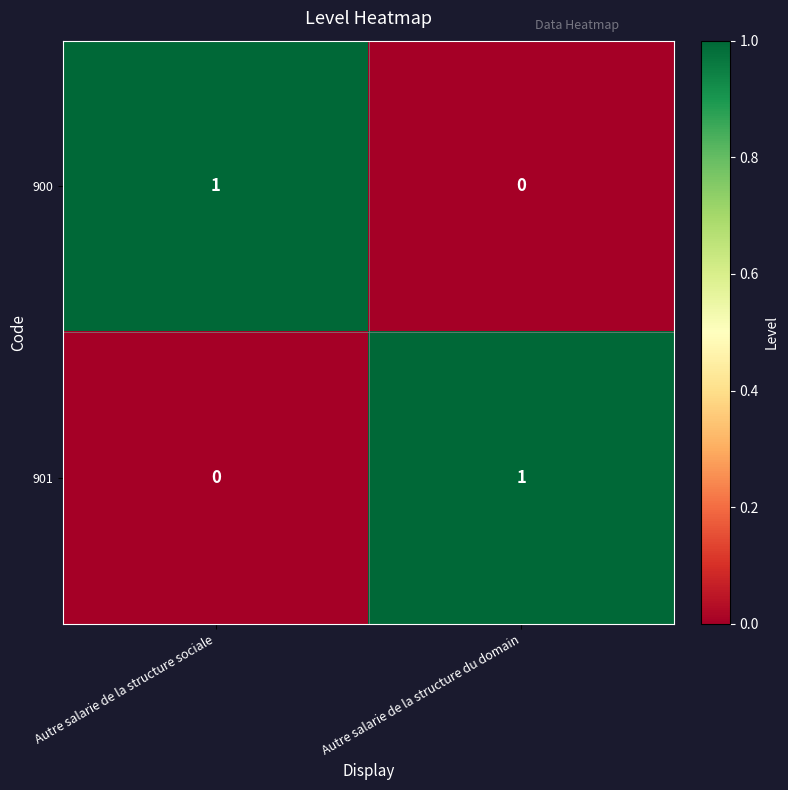

The 900 series shows 0 at Autre salarie de la structure du domain. True or false?

True